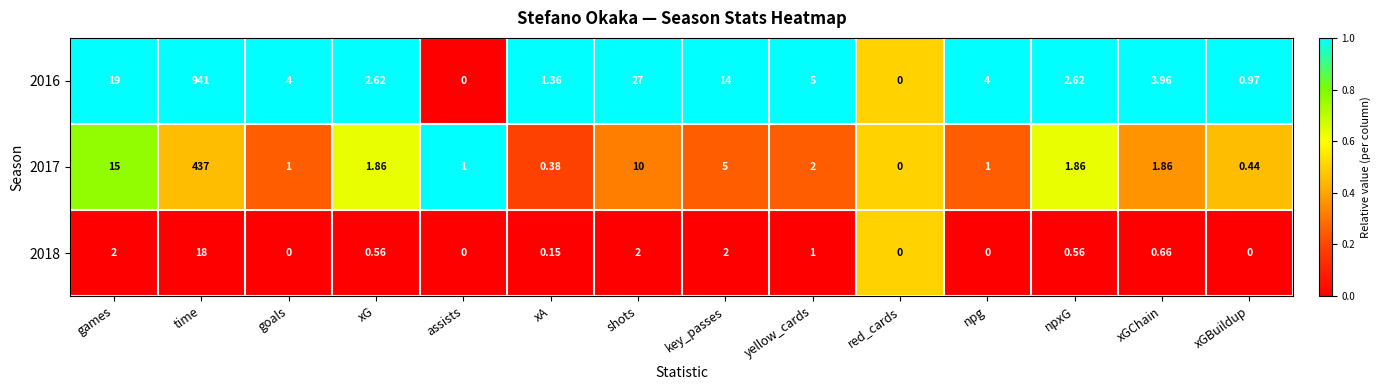

Where does the 2016 series first go above 4?

games